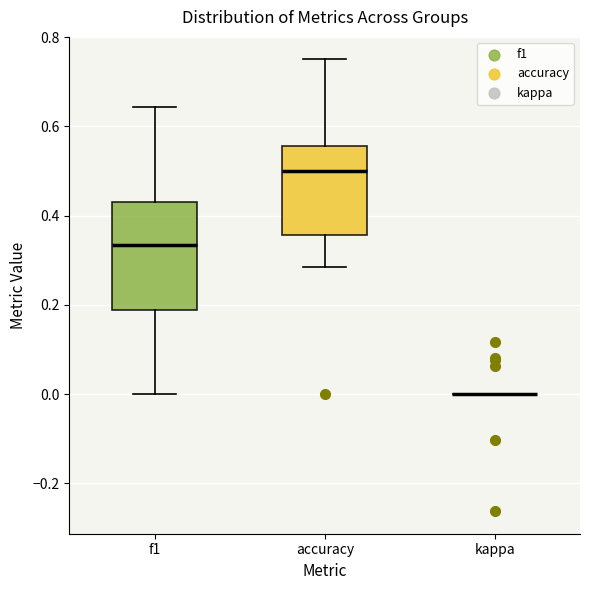

Where is the upper edge of the box for accuracy on the y-axis? The values are not printed on the chart, so give them approximately, as read against the axis.

0.56